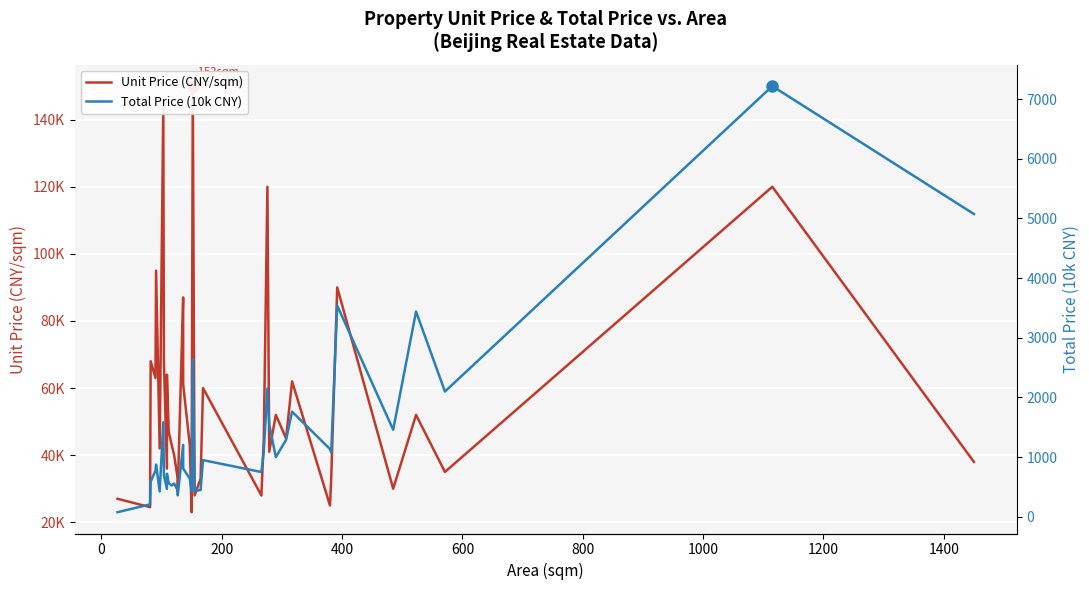

What is the maximum value for Total Price (10k CNY)?

7219